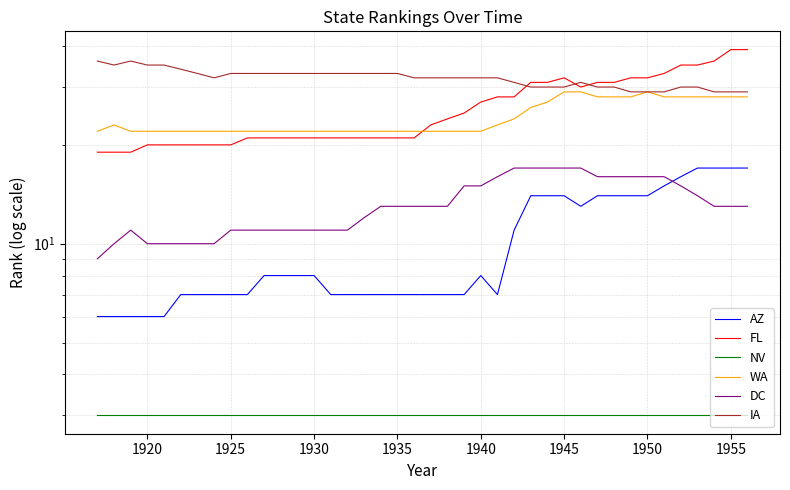

Which series has the largest range (max minus min)?

FL